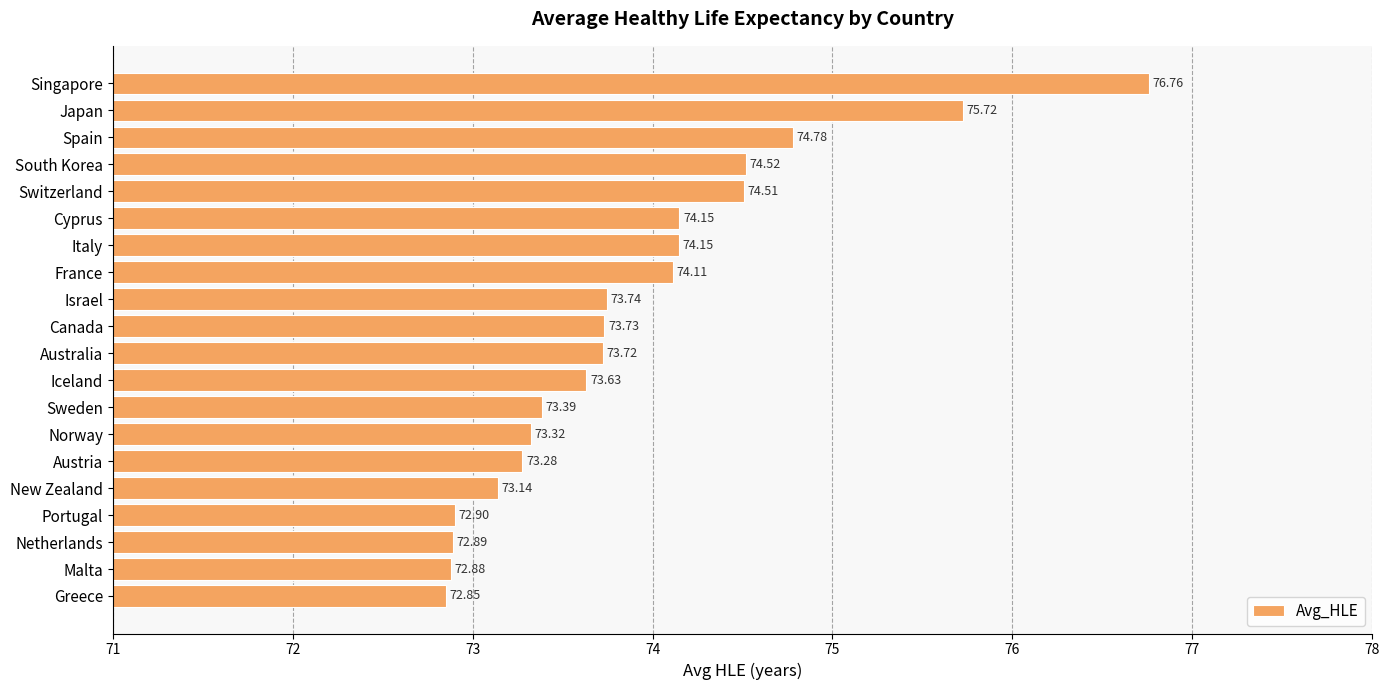

What is the greatest value displayed?

76.8